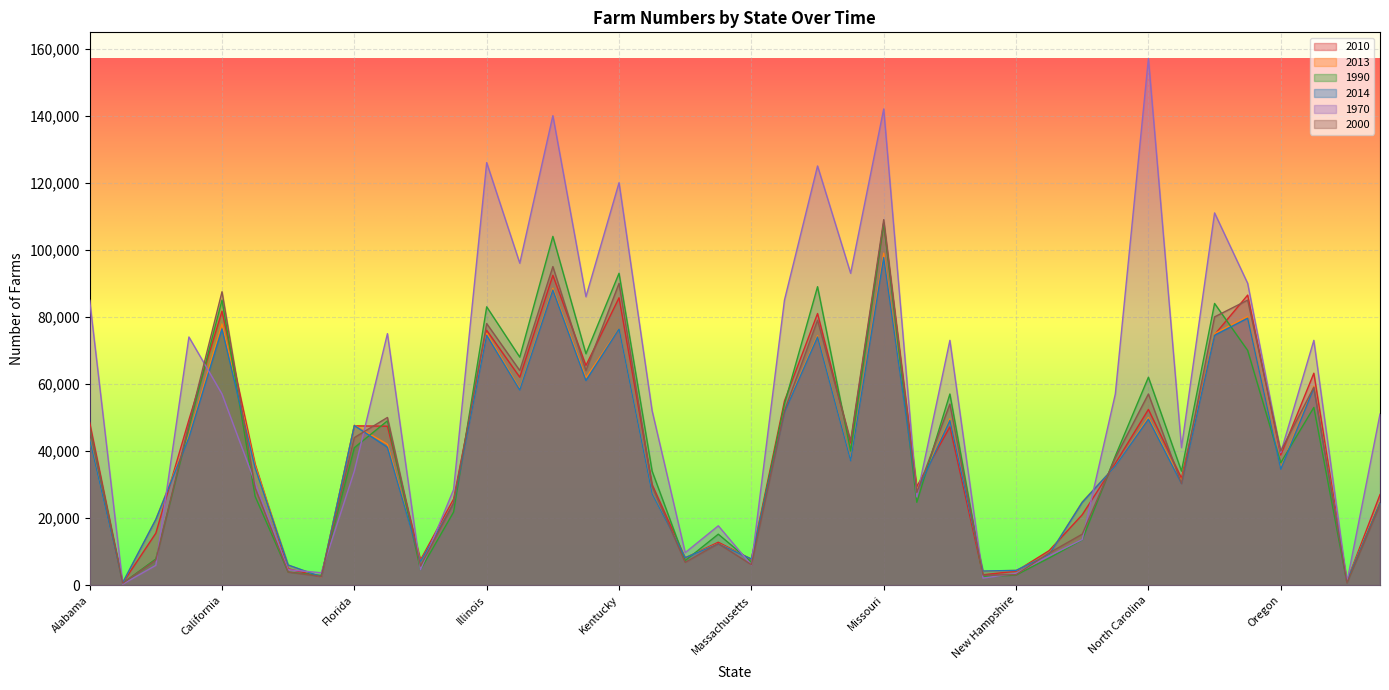

Count the number of categories in the chart.

40